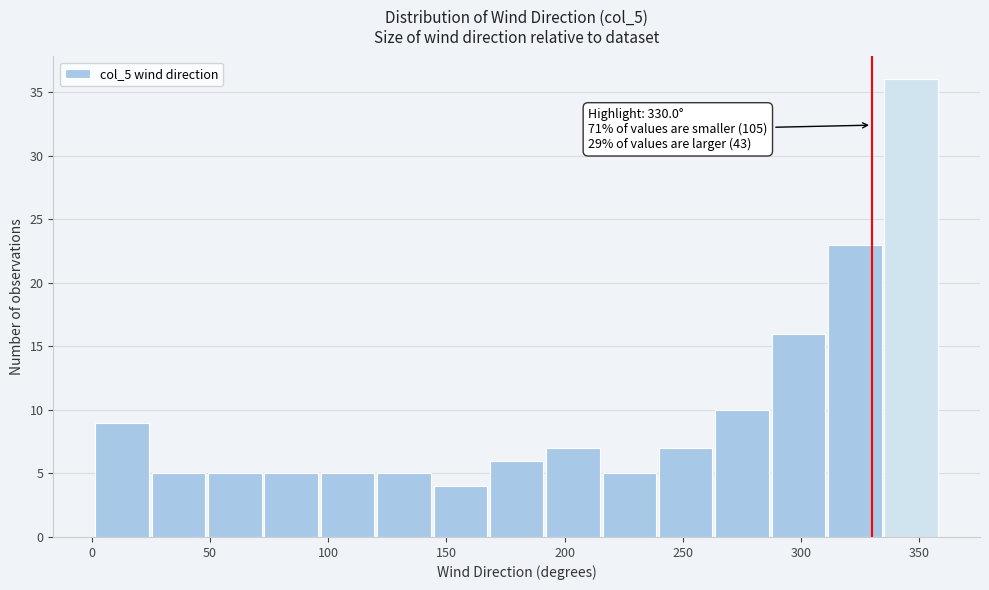

Over which range of the x-axis is the bar tallest?

335 to 360